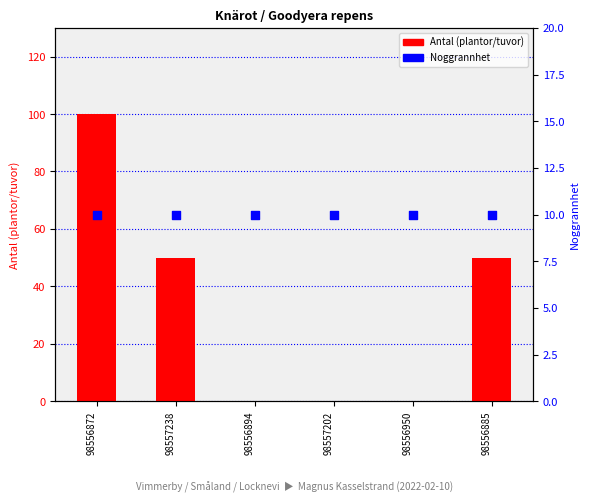

Is the value of Noggrannhet at 98556894 greater than the value of Antal (plantor/tuvor) at 98556885?

No